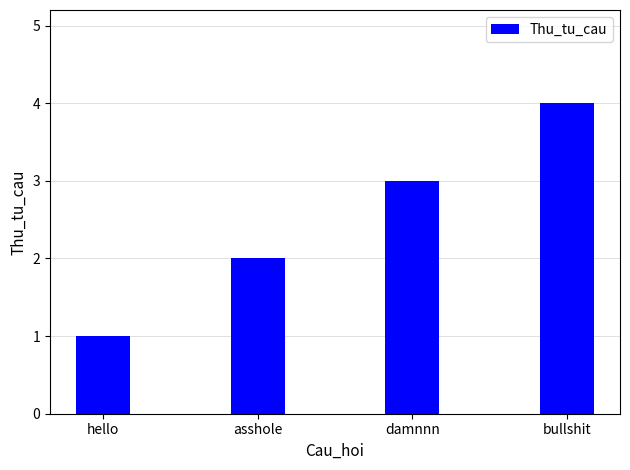

Rank the categories by value from lowest to highest.

hello, asshole, damnnn, bullshit